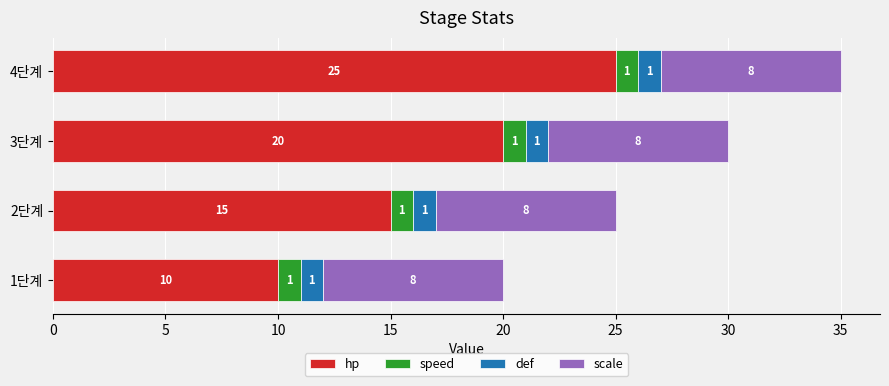

What is the difference between the hp values at 3단계 and 4단계?

5